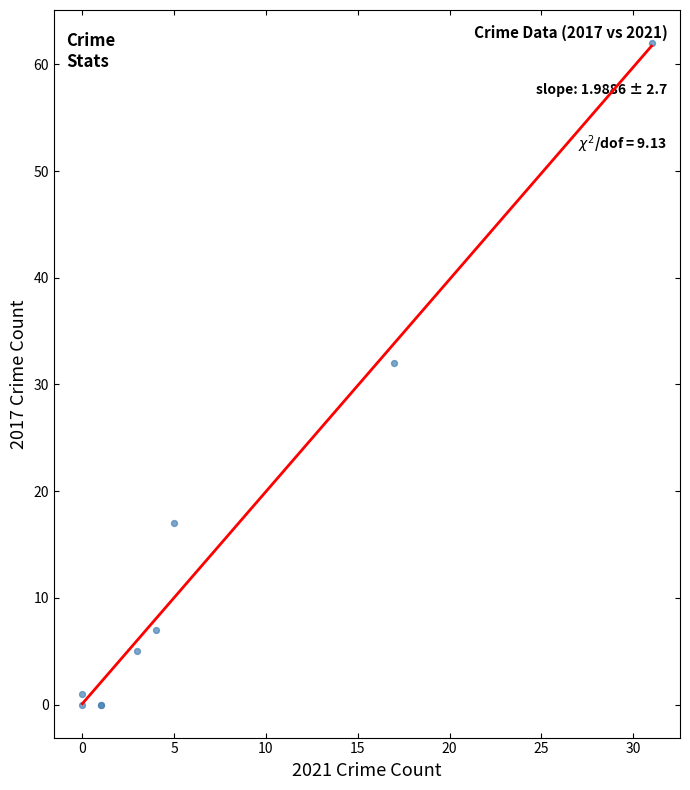

What Y value in the scatter plot is closest to 31?

32